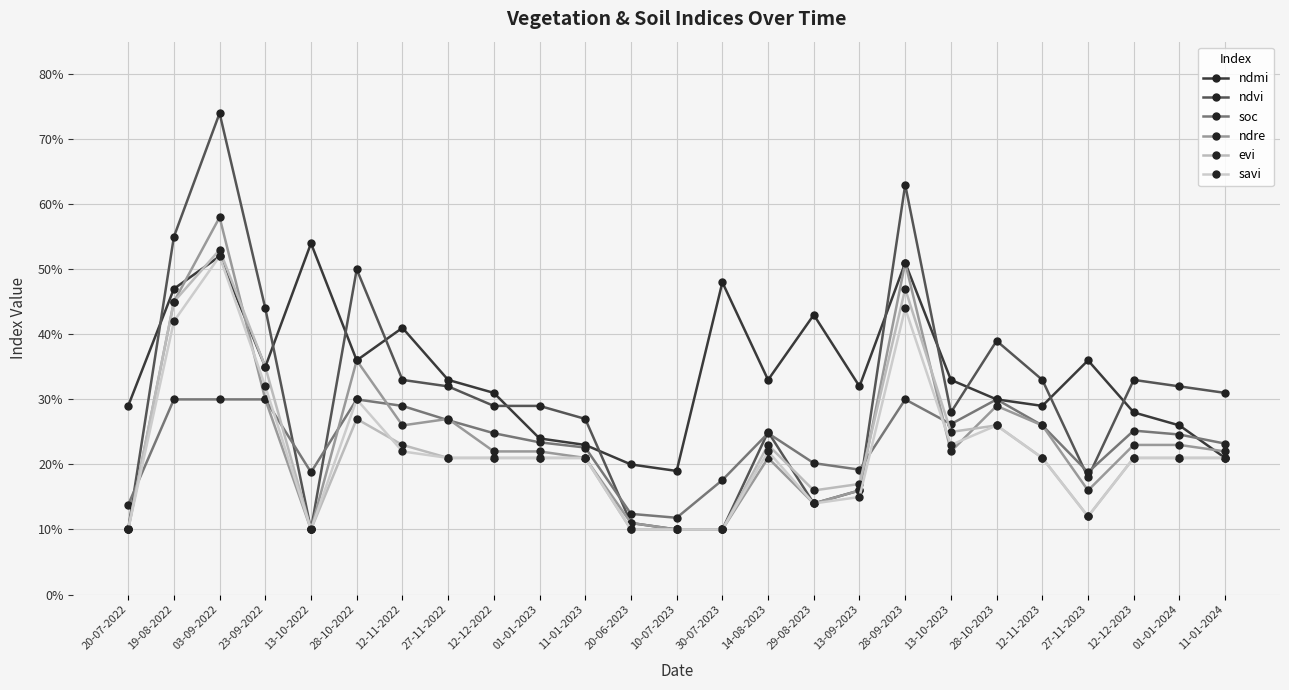

Does the chart have visible grid lines?

Yes